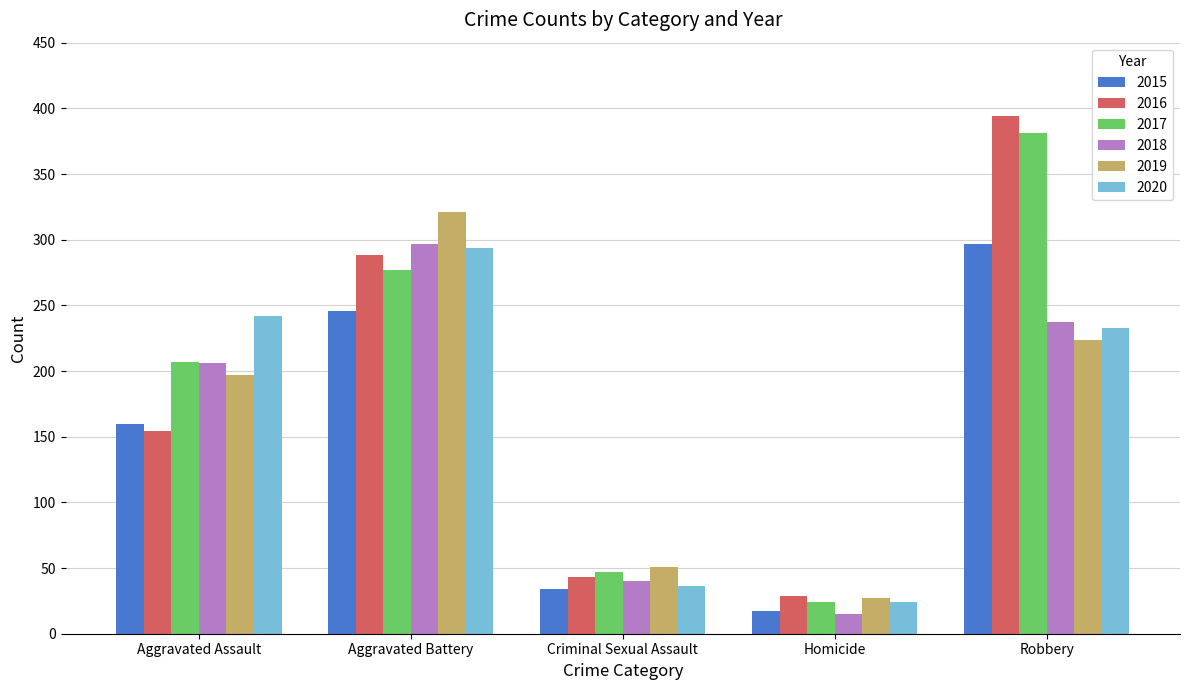

What is the difference between the maximum and minimum values in the 2016 series?

365